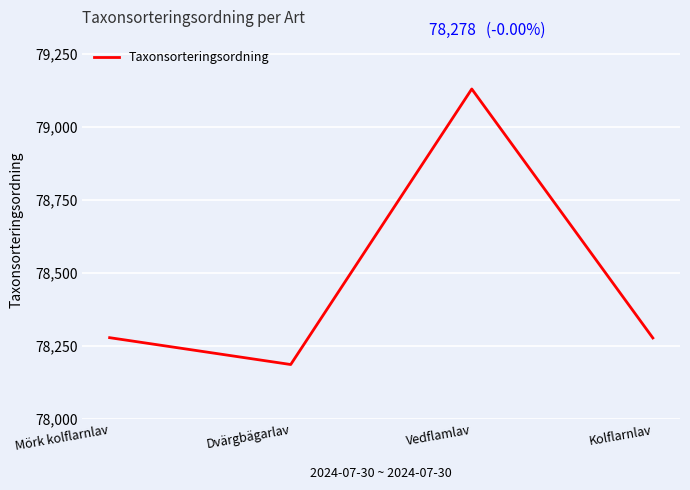

Is it true that the value at Mörk kolflarnlav is 117550?

False